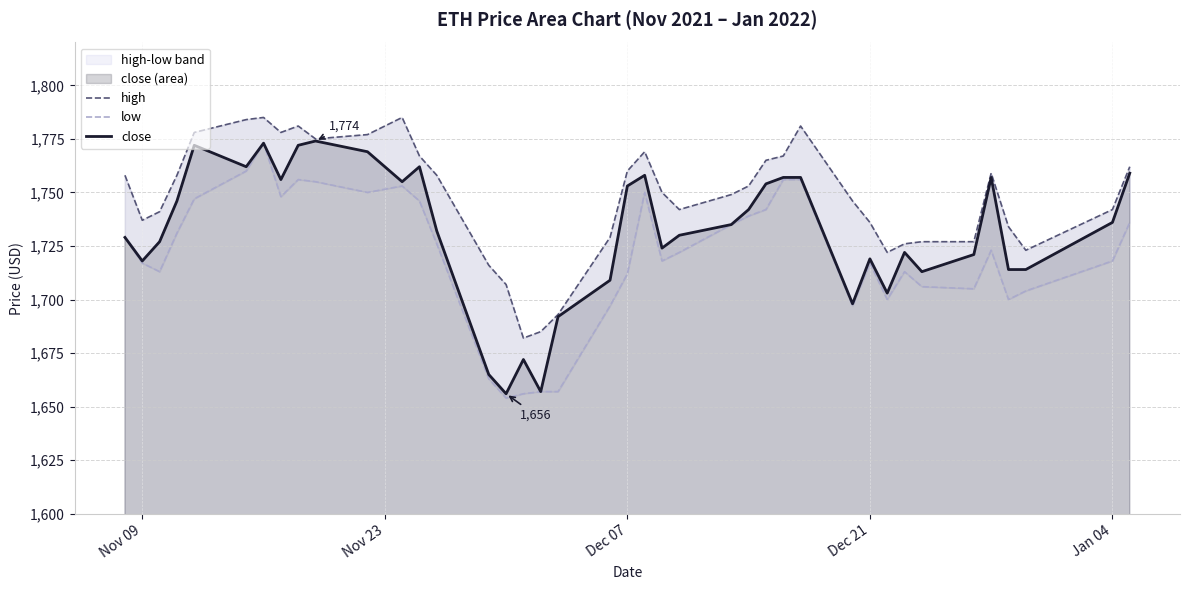

How many data points in low are less than 1723?

20